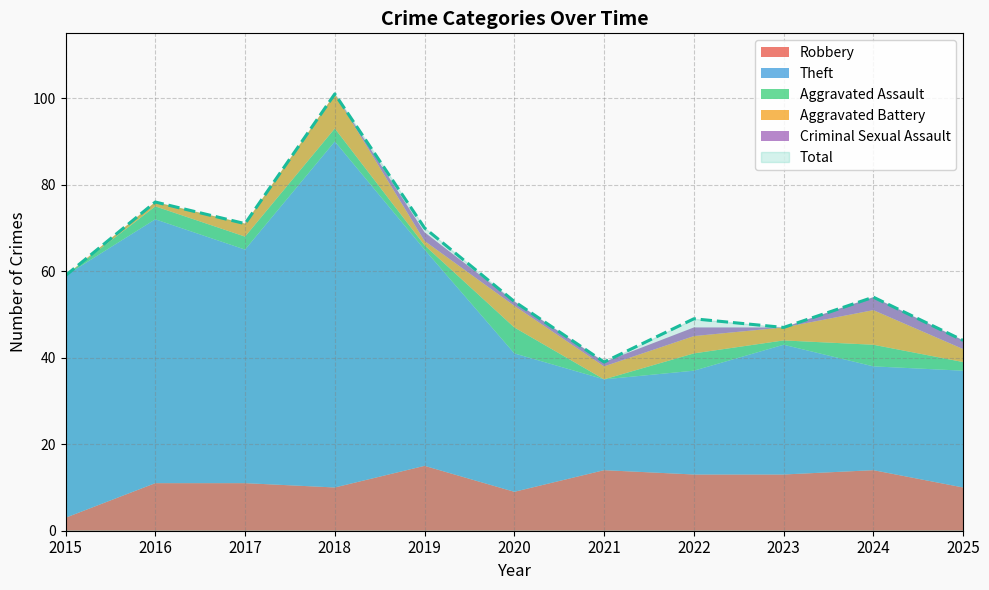

True or false: Theft and Robbery intersect in this chart.

False